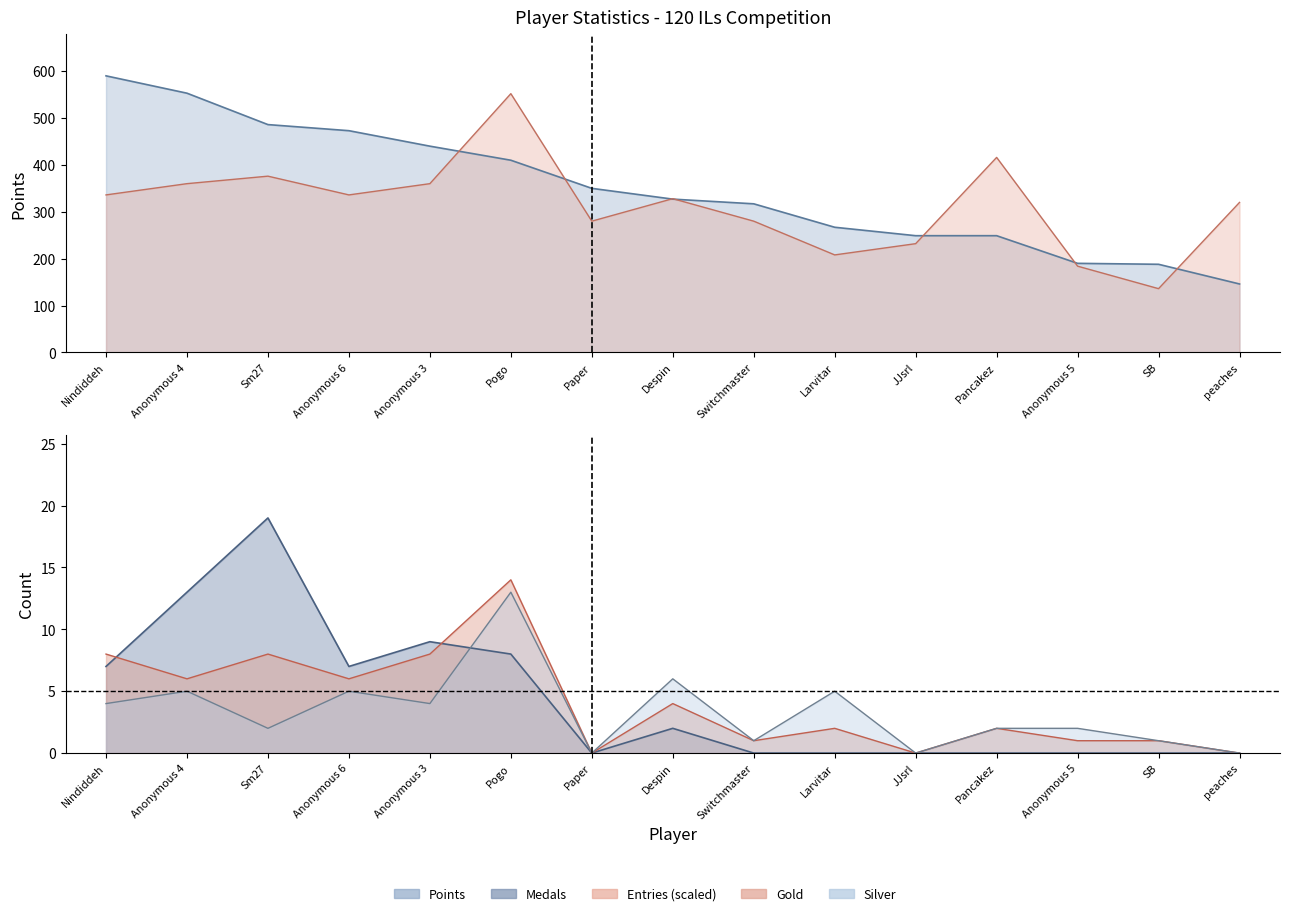

Which category has the highest value in the Points series?

Nindiddeh